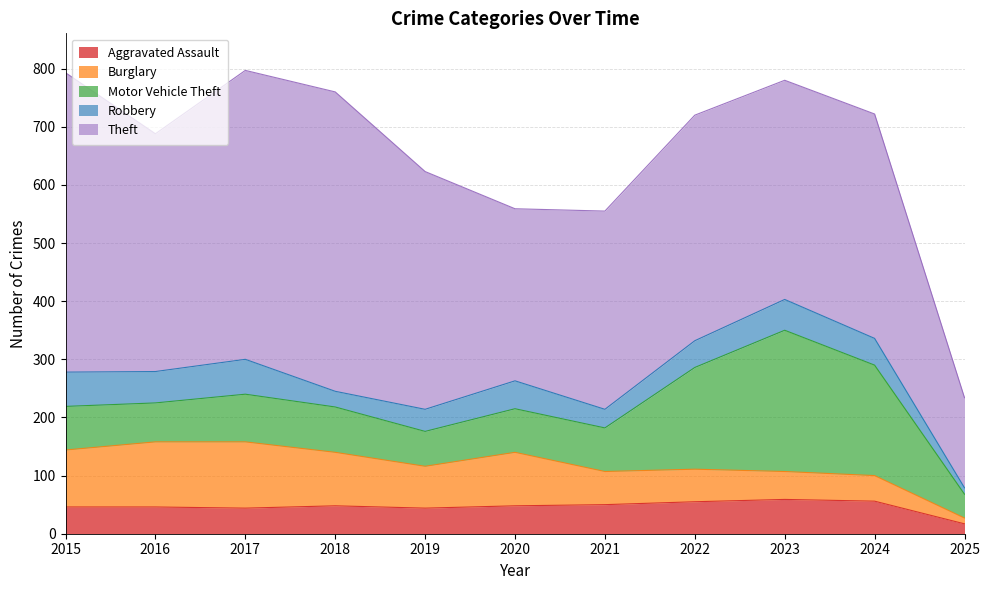

What is the spread (max minus min) of values at 2020?

248